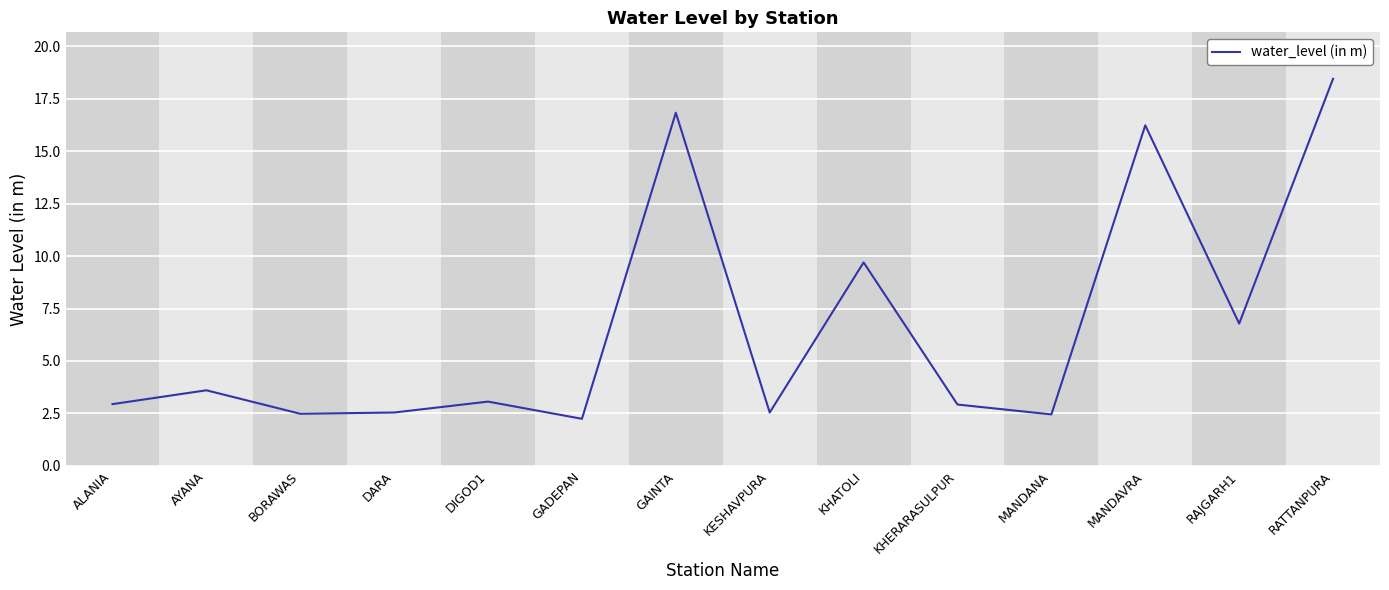

What is the greatest value displayed?

18.5